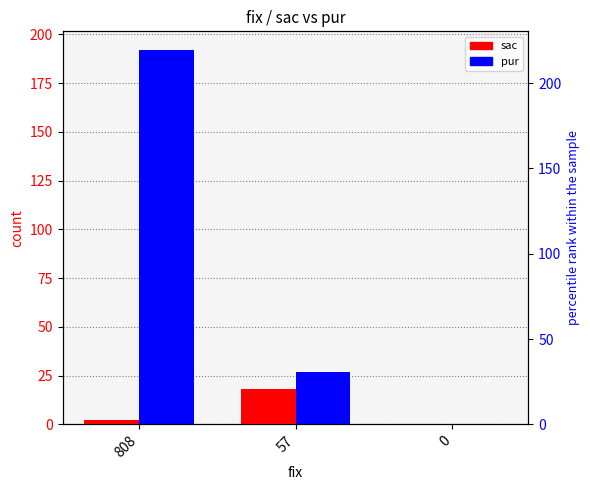

At which label is sac closest to 9?

808